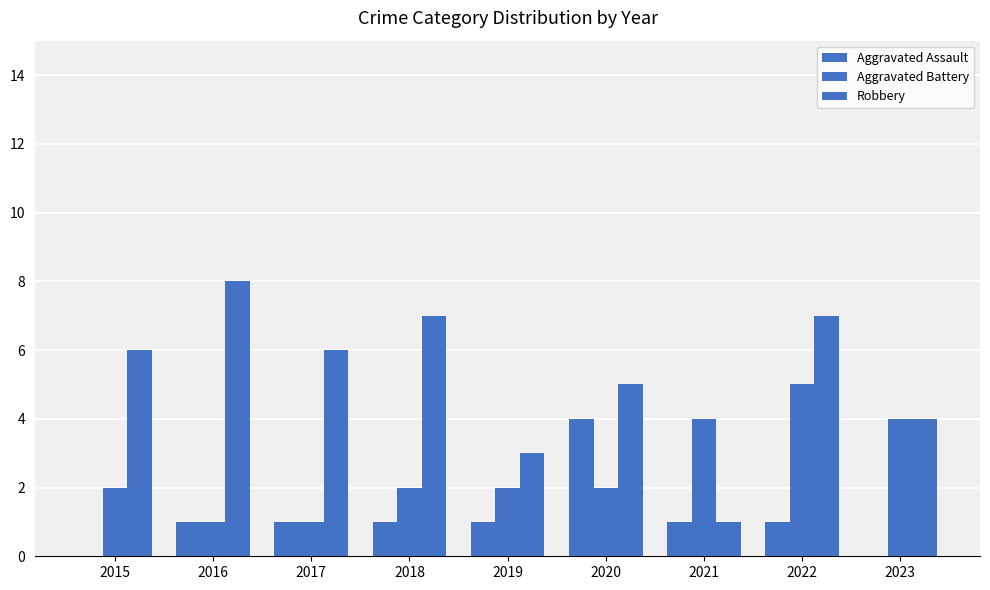

Are the bars grouped side by side (vs. stacked)?

Yes